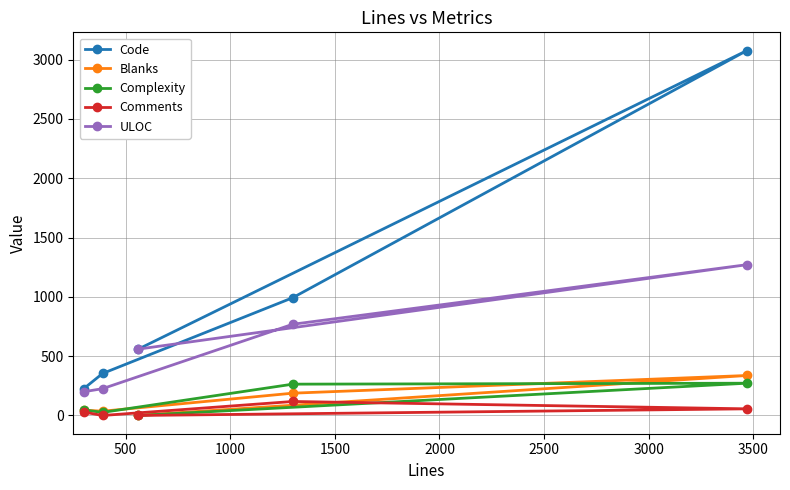

What is the highest value of the ULOC series?

1271